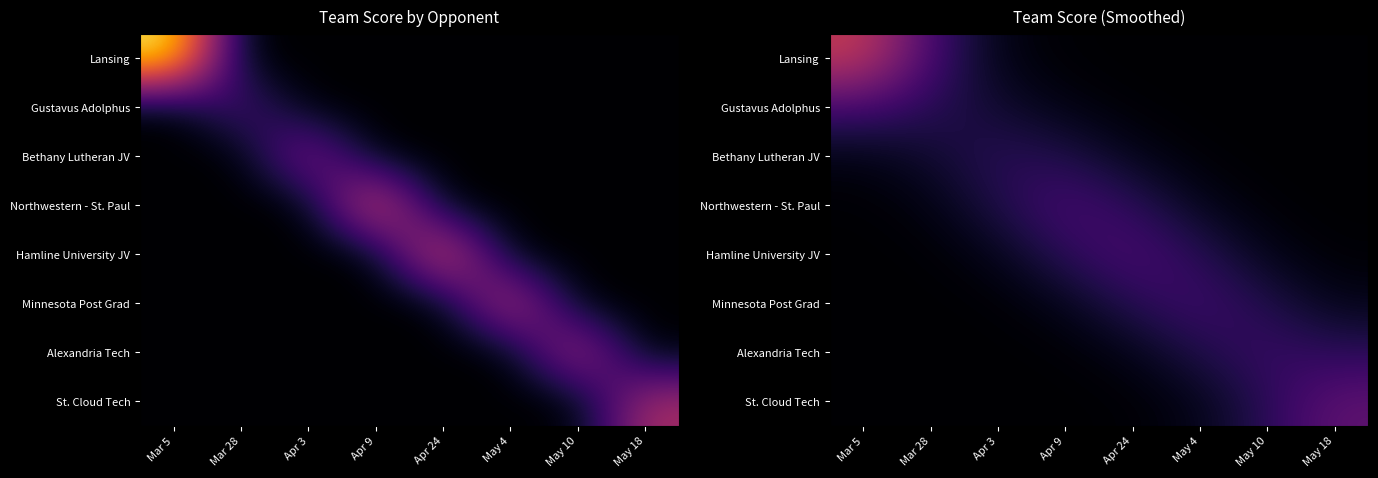

List the labels in order of St. Cloud Tech value, largest first.

May 18, May 10, May 4, Apr 24, Apr 9, Apr 3, Mar 28, Mar 5